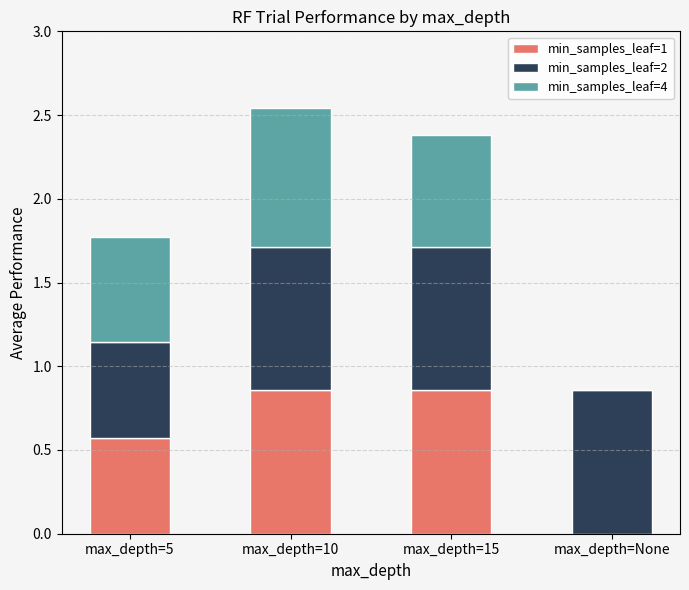

How many categories are shown in the chart?

4